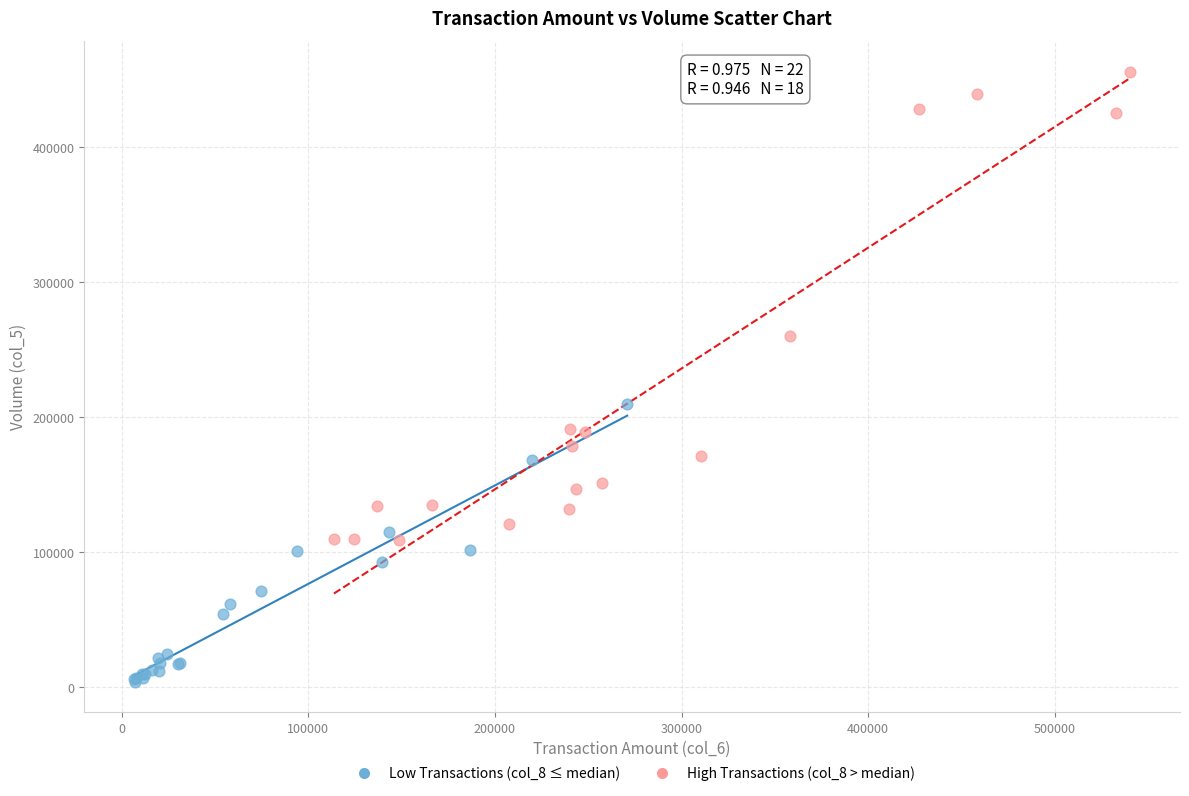

Which series contains the highest Y value?

High Transactions (col_8 > median)